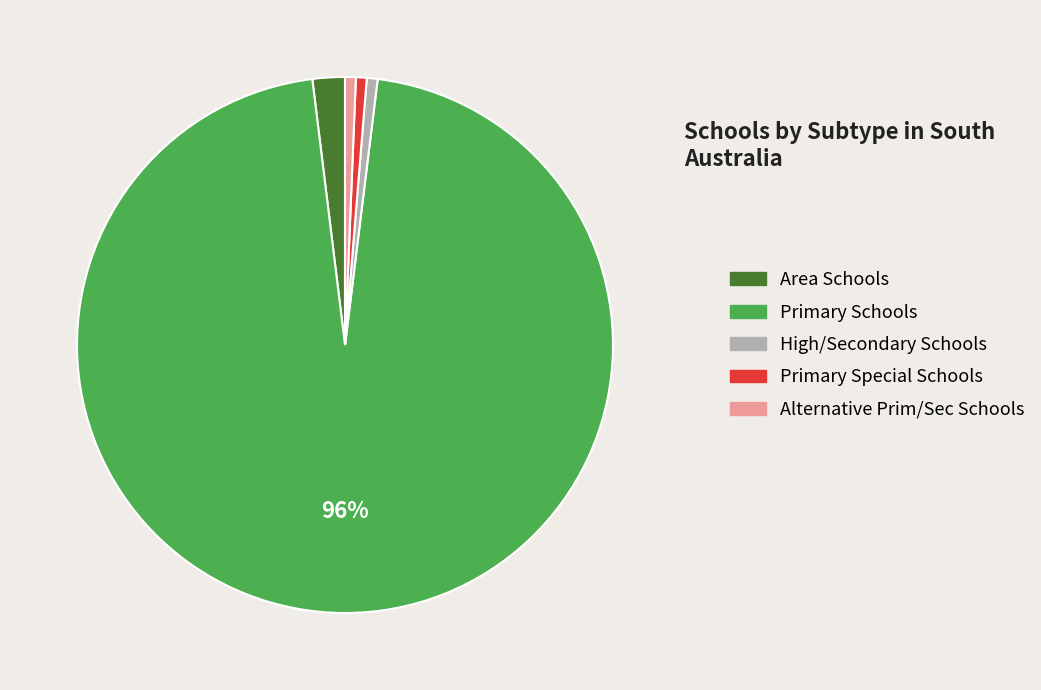

The High/Secondary Schools slice represents 9% of the pie. True or false?

False